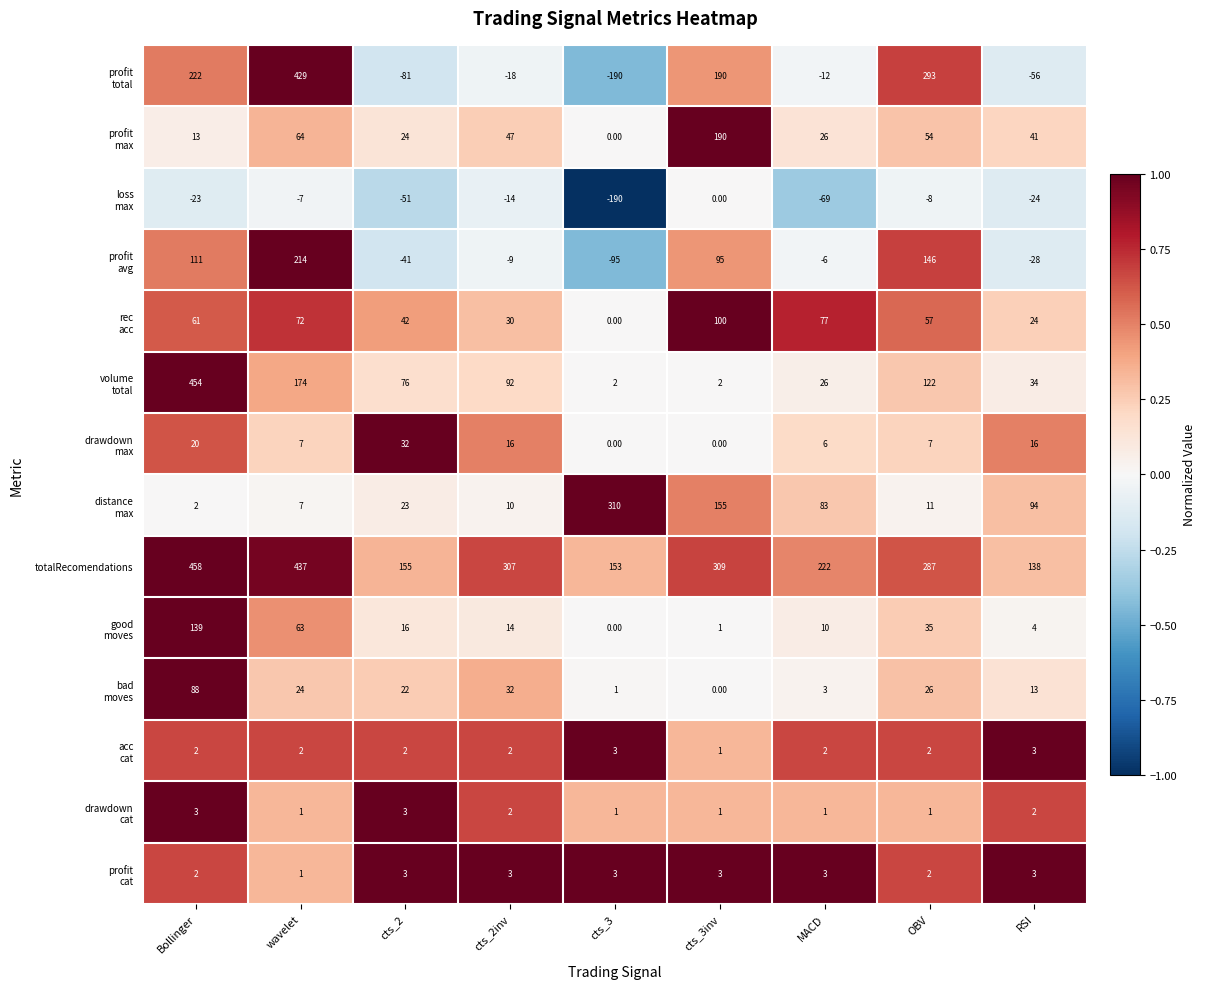

Which series has the largest total across all categories?

totalRecomendations